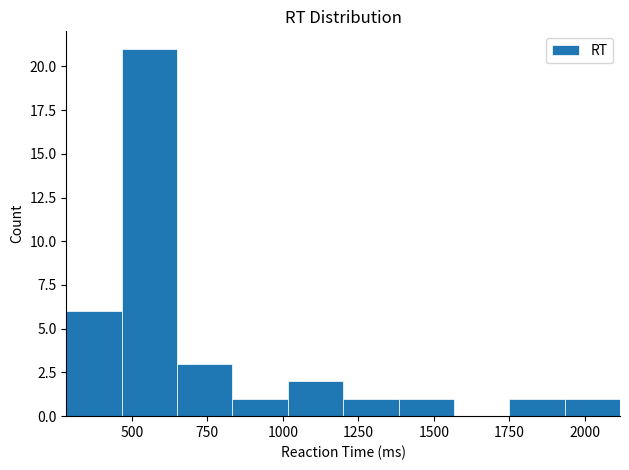

Around what value on the x-axis is the tallest bar? Give the approximate position of its centre, as read against the axis.

550